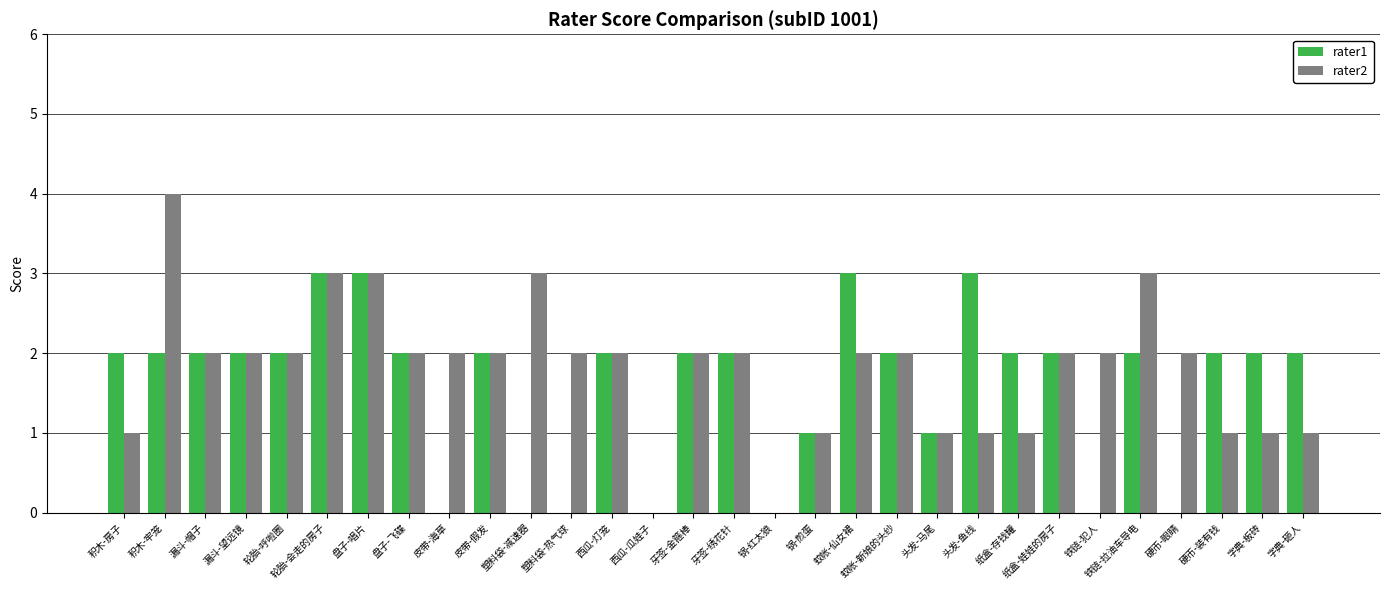

How many groups of bars are there?

30